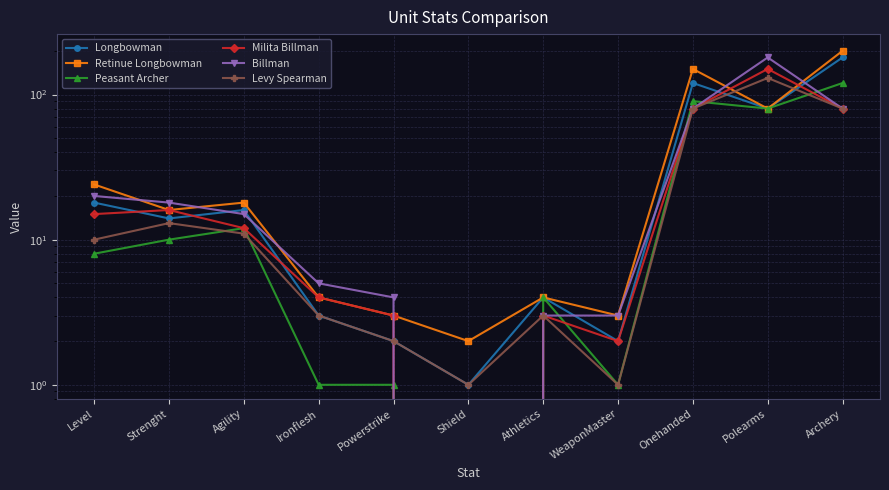

At Shield, list the series in order from smallest to largest.

Peasant Archer, Milita Billman, Billman, Longbowman, Levy Spearman, Retinue Longbowman